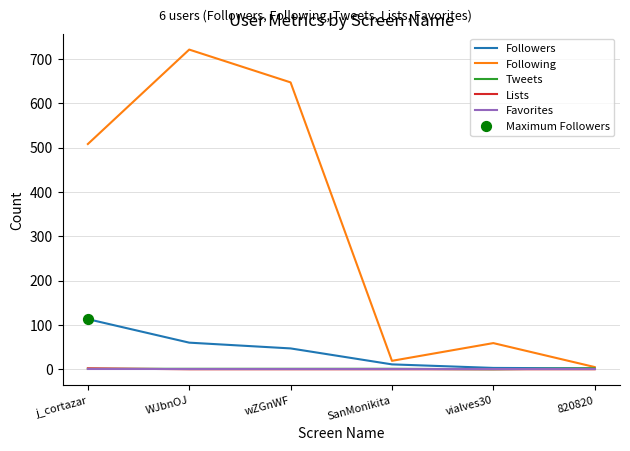

Which series has the widest spread of values?

Following